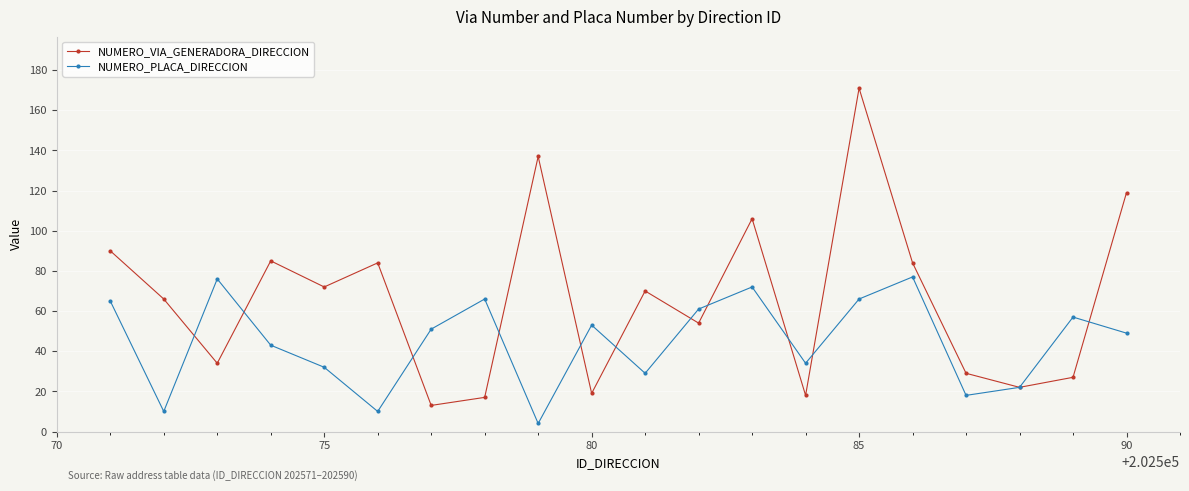

What is the value of the NUMERO_PLACA_DIRECCION point at the 2nd from the left?

10